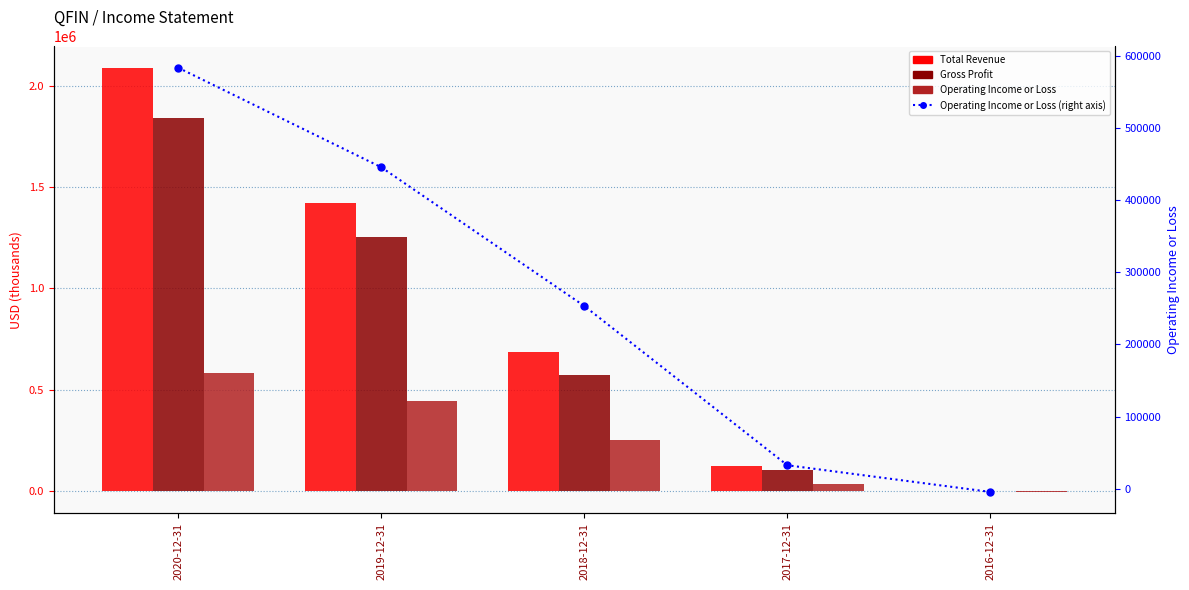

The value of Total Revenue at 2020-12-31 is 853504. True or false?

False